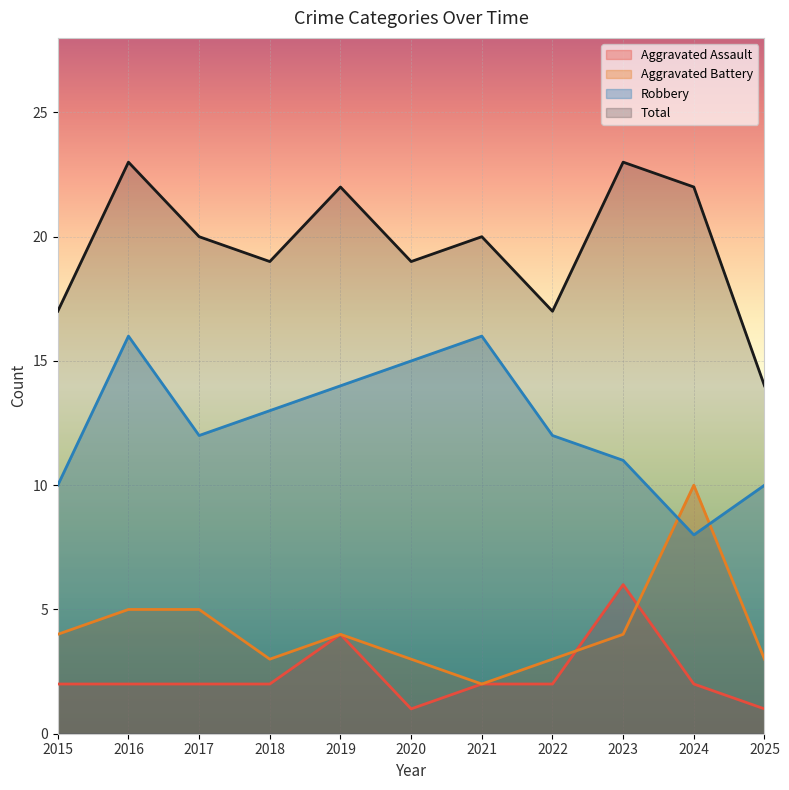

Rank the series by their maximum value, from lowest to highest.

Aggravated Assault, Aggravated Battery, Robbery, Total